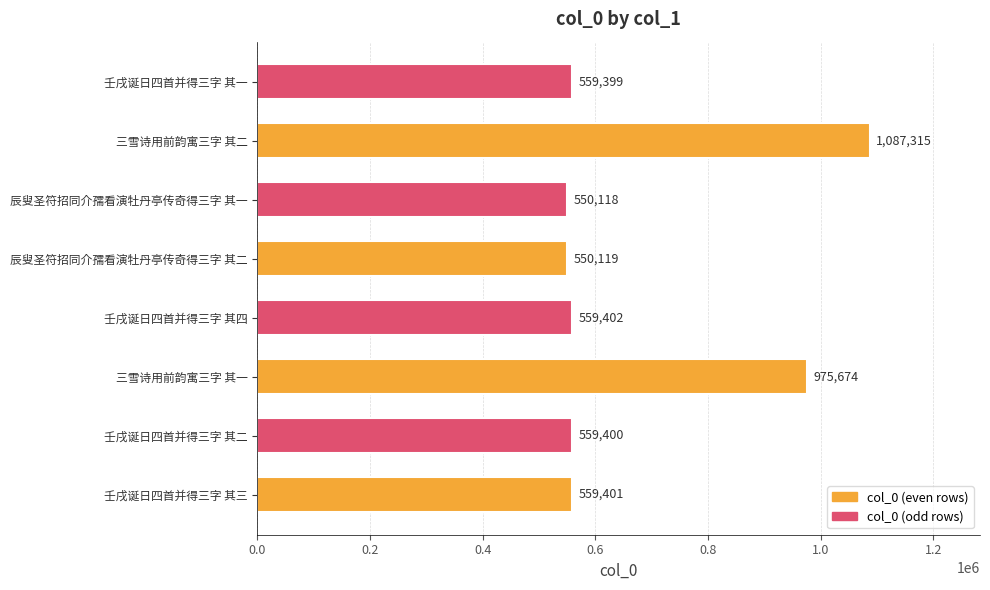

Are the bars horizontal?

Yes